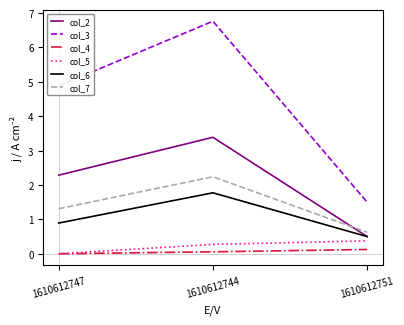

At how many categories does at least one series exceed 5?

1